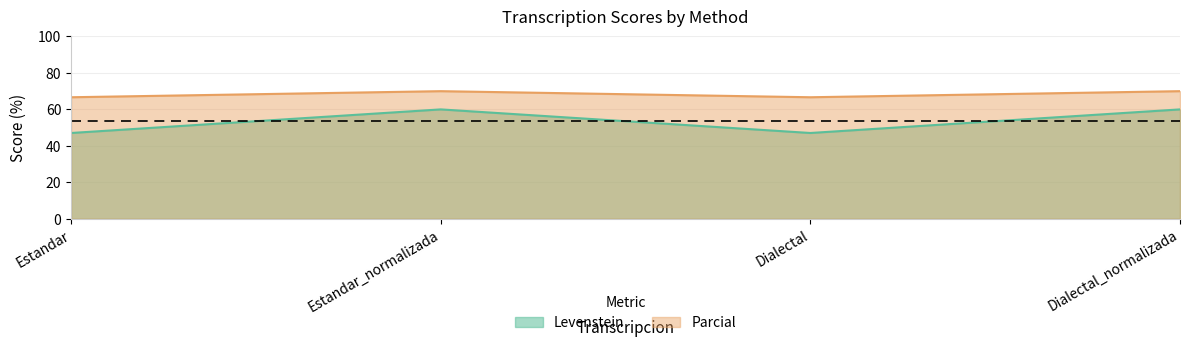

Which category has the lowest value in the Levenstein series?

Estandar